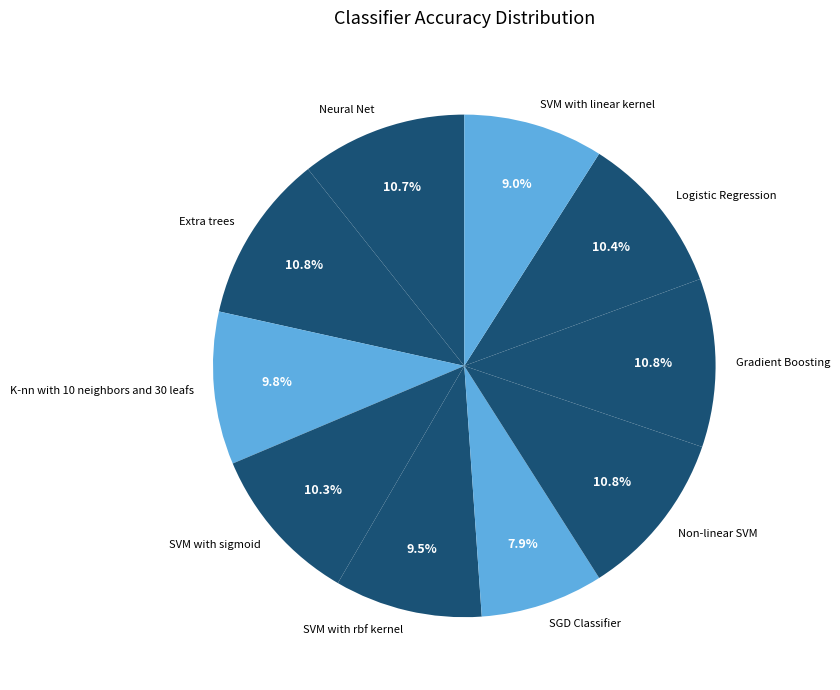

Is there any slice that represents more than half of the pie?

No